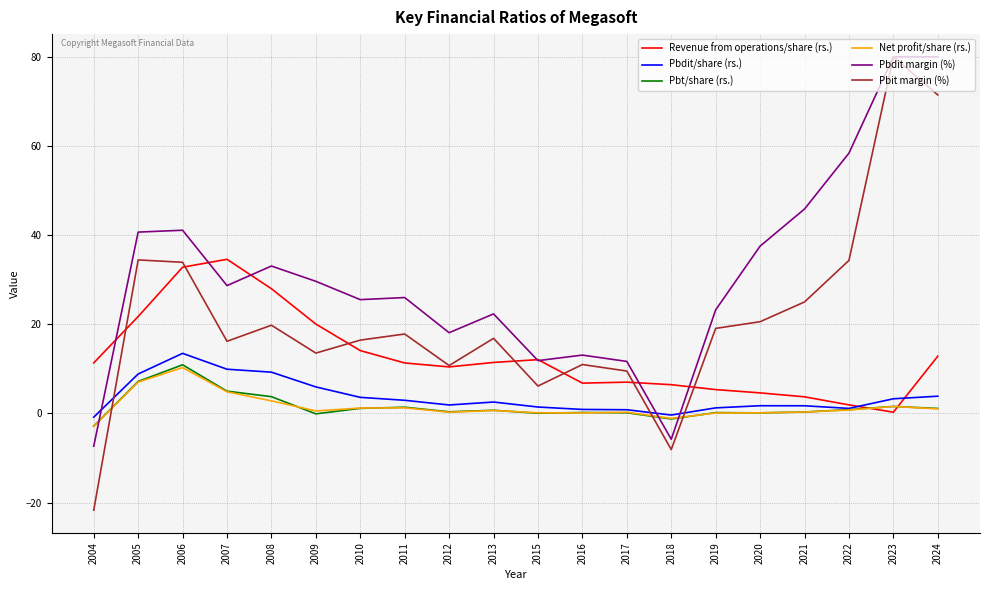

The Pbt/share (rs.) series shows -0.1 at 2009. True or false?

True